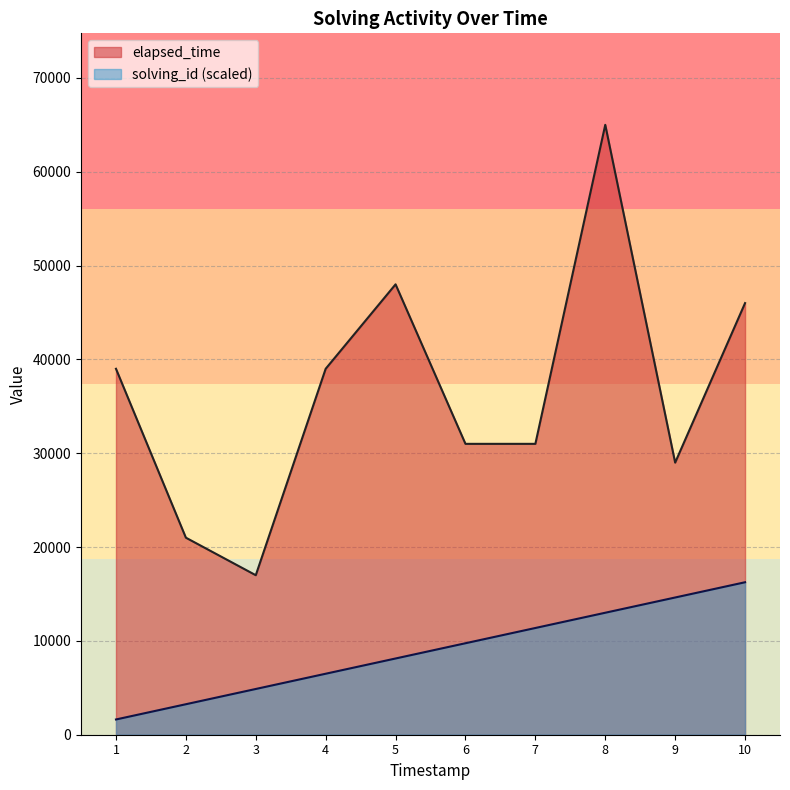

What is the value of the solving_id point at the 4th from the left?

6500